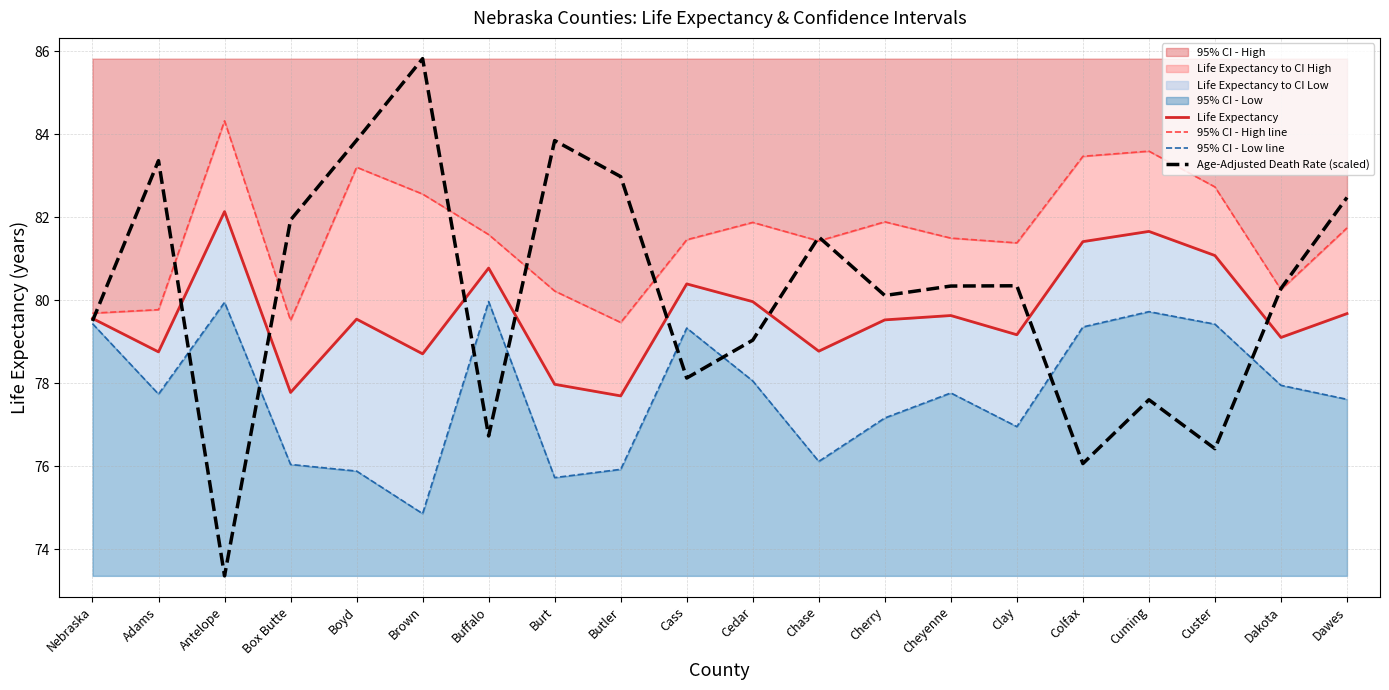

Where does the Life Expectancy series first go above 79?

Nebraska